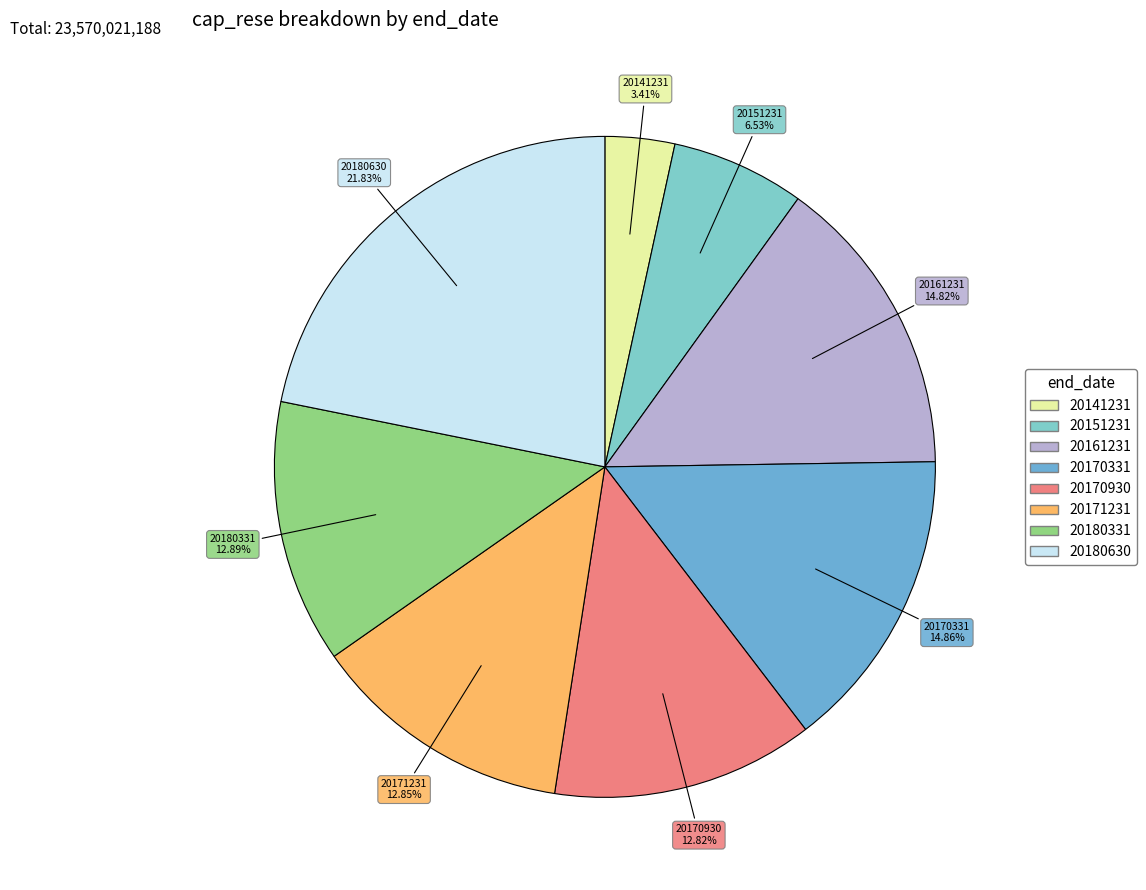

What portion of the pie excludes 20170930?

87.2%